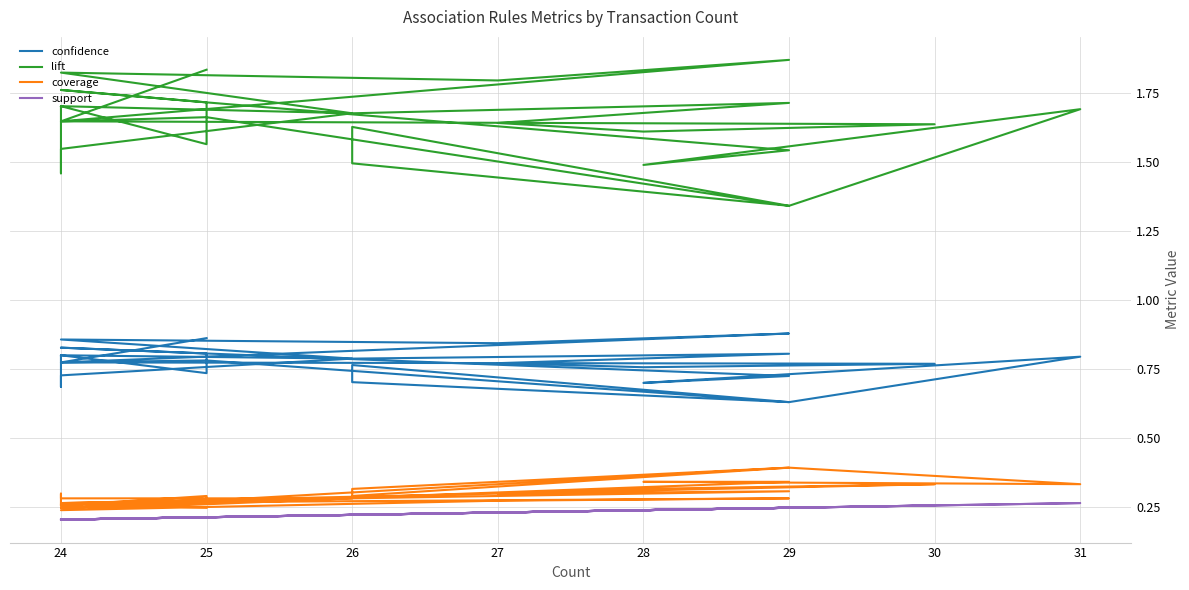

What is the sum of all lift values?

49.3